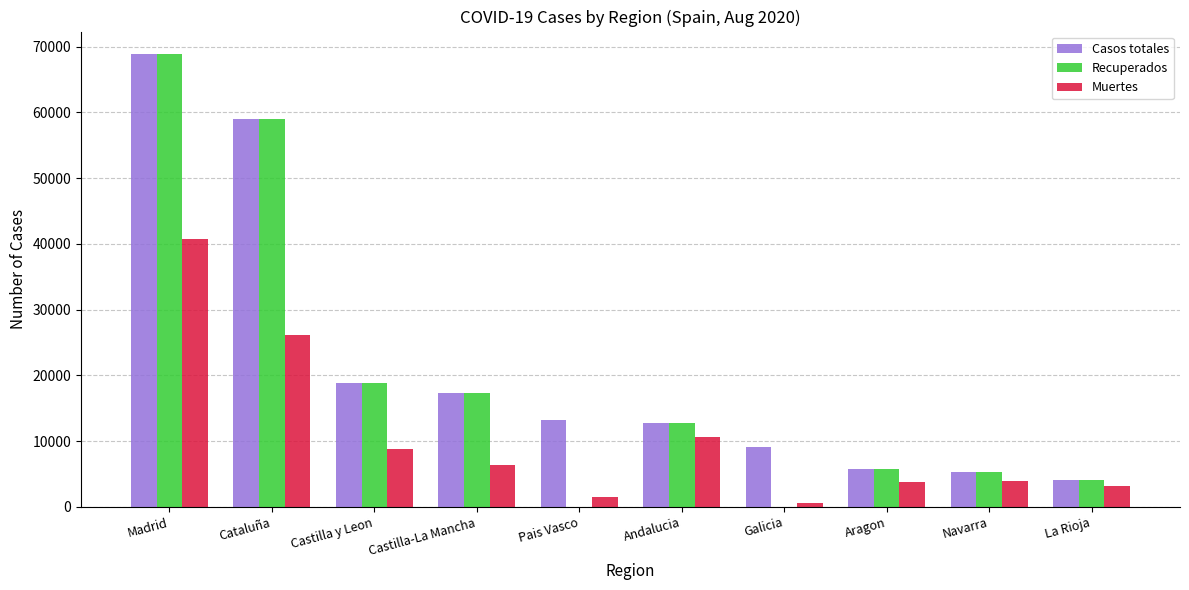

What is the maximum value for Muertes?

40736